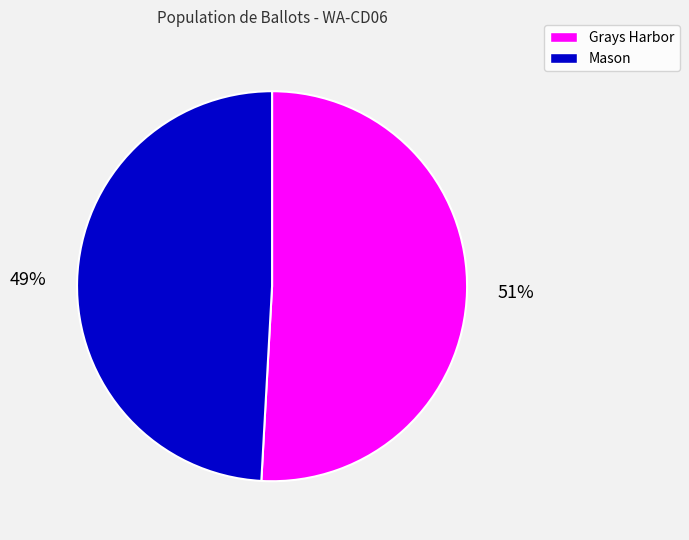

How many slices are in this pie chart?

2